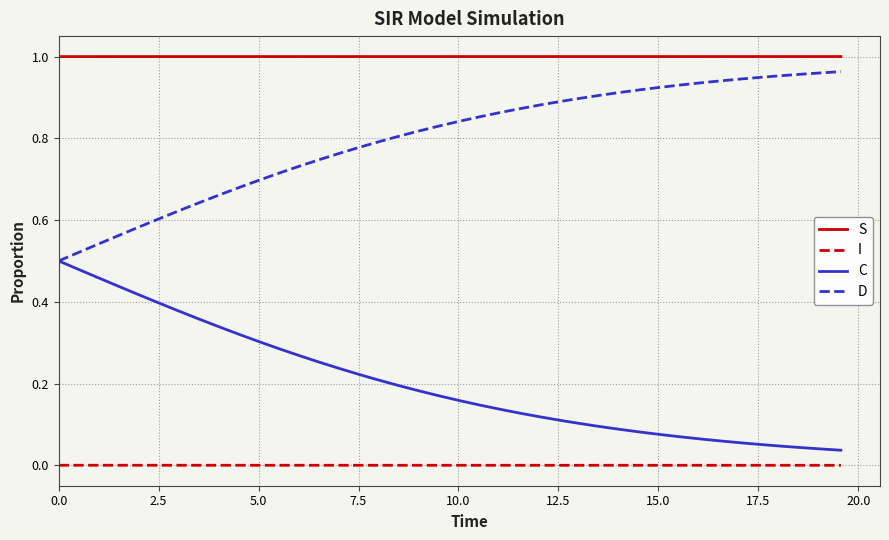

Rank the series by their maximum value, from lowest to highest.

I, C, D, S